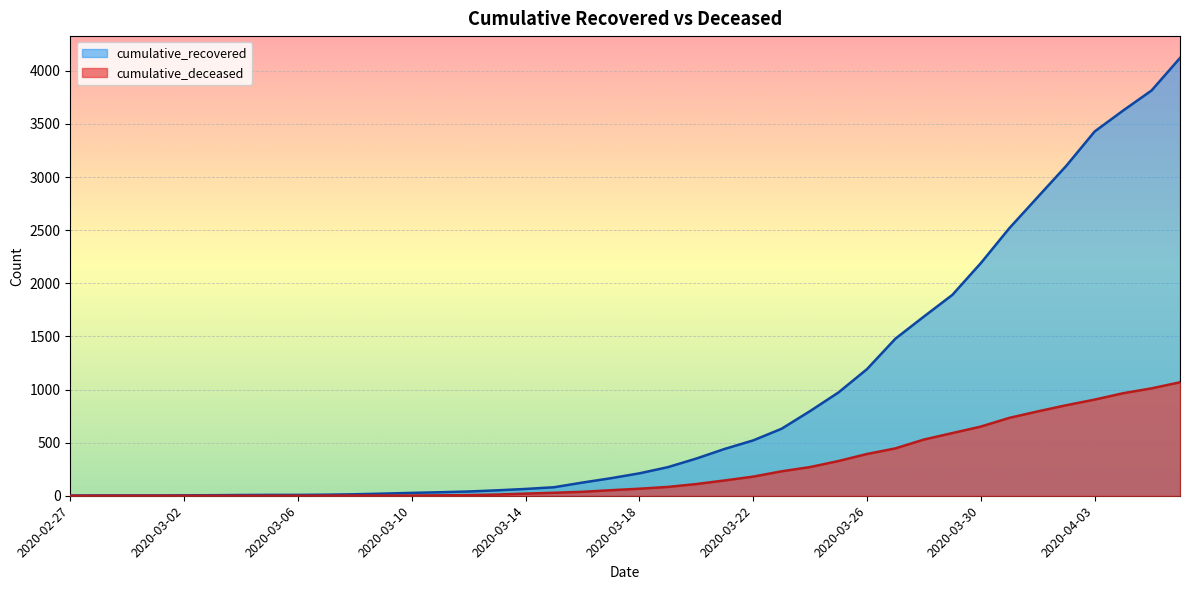

Reading left to right, list all the values displayed in this chart.

cumulative_recovered: 2	3	3	3	4	5	7	8	8	10	14	20	27	33	40	51	64	80	124	165	211	269	350	441	521	631	797	973	1192	1479	1687	1891	2190	2518	2812	3105	3429	3626	3815	4121
cumulative_deceased: 0	0	0	0	0	0	0	0	0	1	2	2	2	4	6	11	20	28	37	52	66	83	110	144	180	230	270	327	393	446	529	590	651	733	794	852	905	965	1011	1068